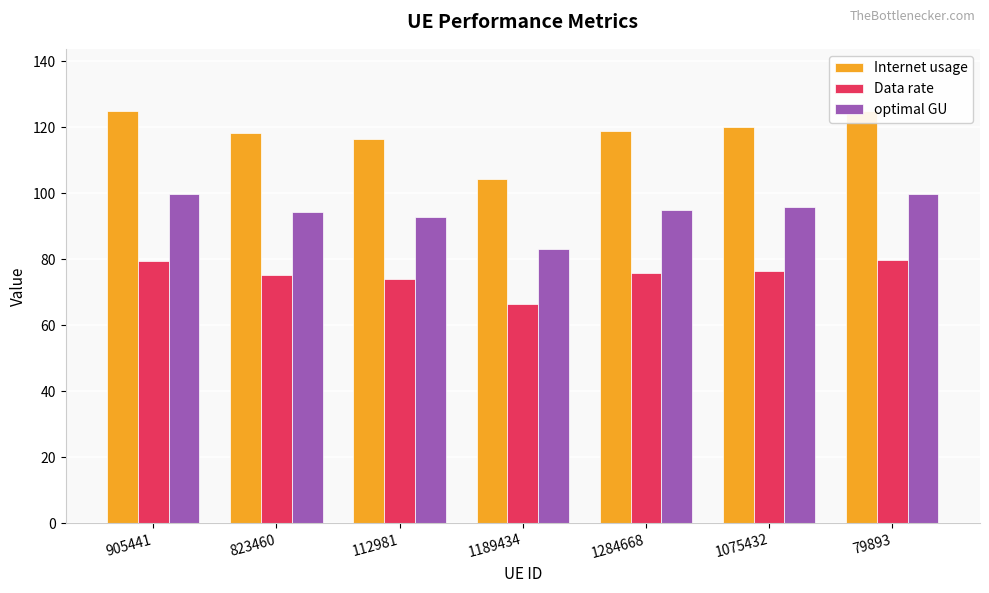

Reading left to right, transcribe all the data shown in this chart.

Internet usage: 124.8	118.2	116.3	104.2	118.9	120.2	125.0
Data rate: 79.5	75.3	74.1	66.4	75.7	76.5	79.6
optimal GU: 99.6	94.3	92.8	83.2	94.9	95.9	99.7